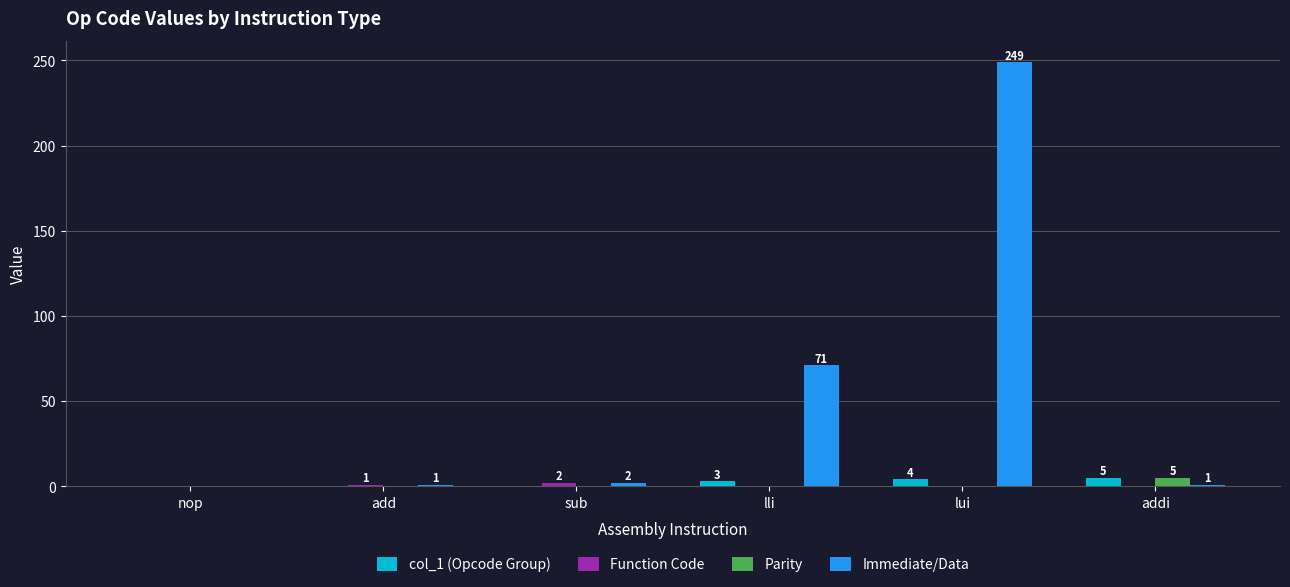

Which label corresponds to the largest value in the chart?

lui